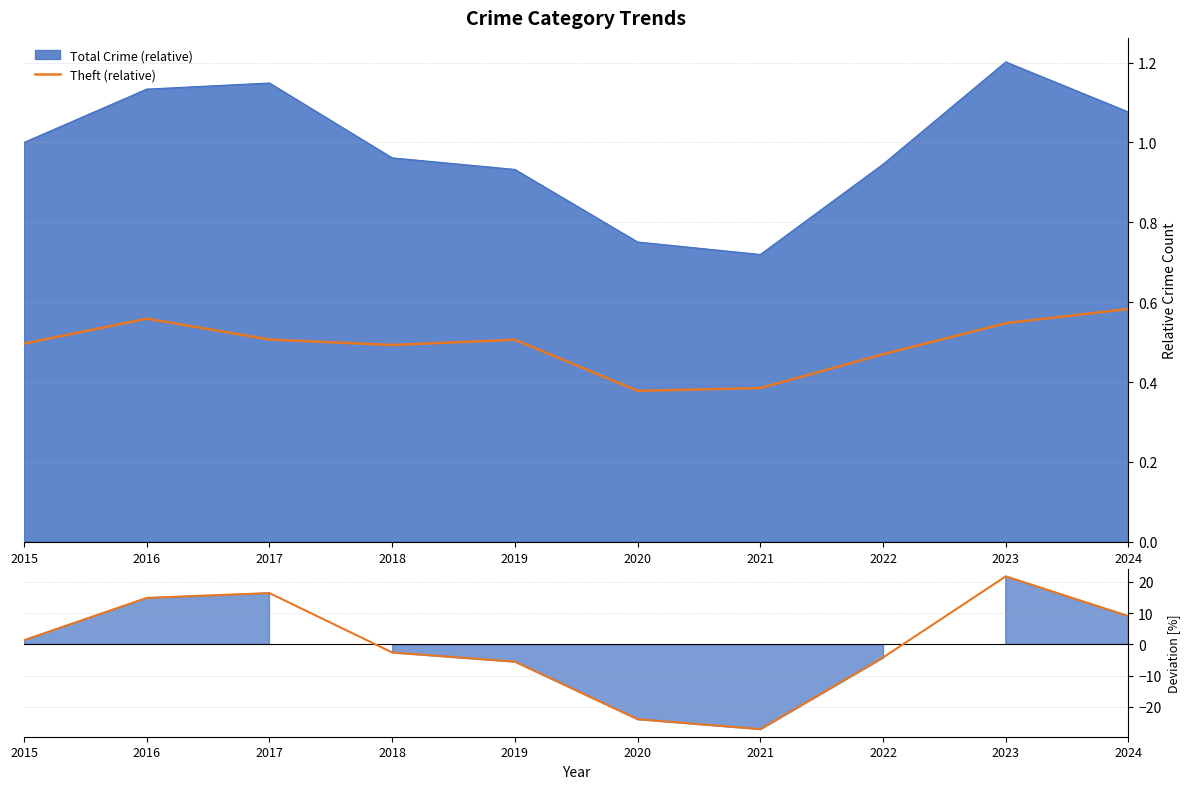

Between which two adjacent categories do Theft (relative) and Deviation [%] first intersect?

2017 and 2018